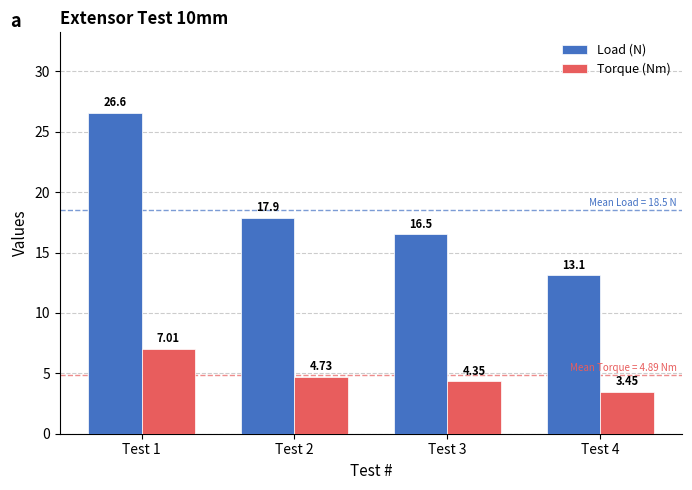

At Test 4, list the series in order from smallest to largest.

Torque (Nm), Load (N)